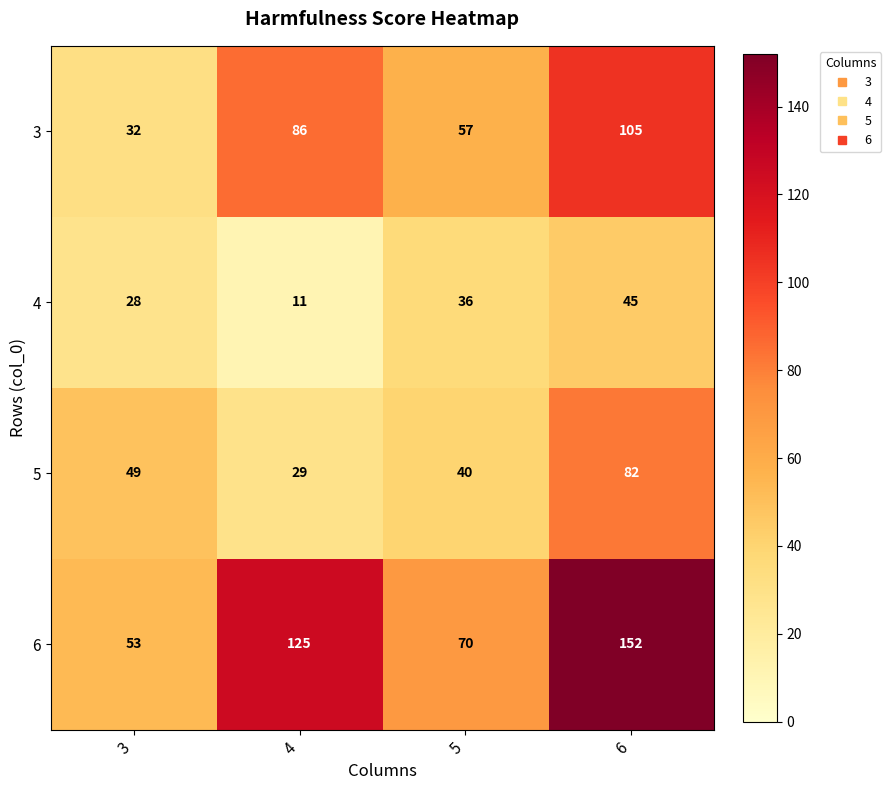

The 4 series shows 12 at 3. True or false?

False